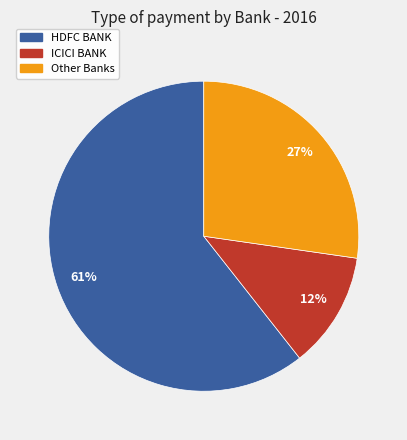

Is there a majority slice in this chart?

Yes